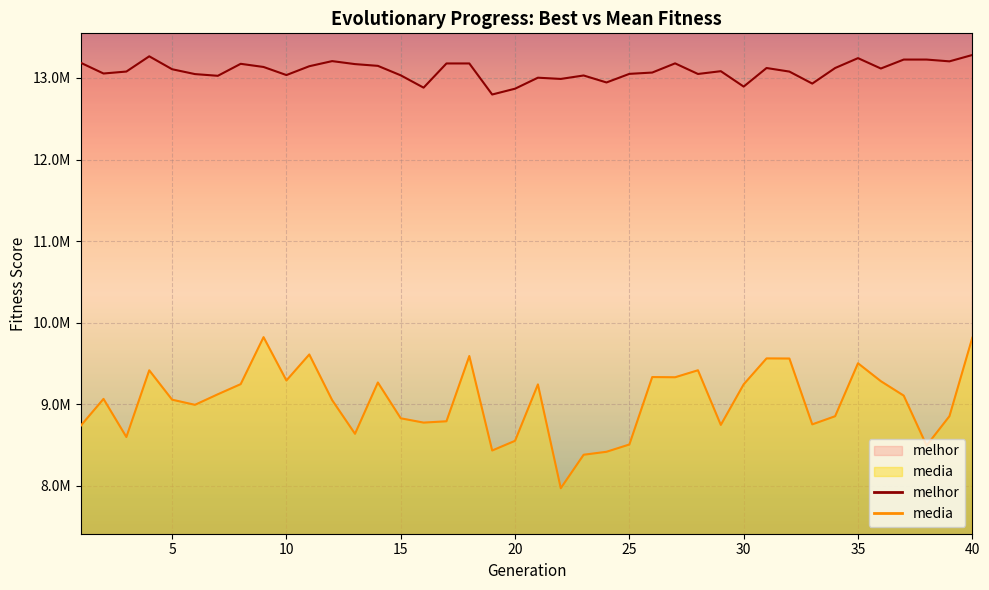

The media series shows 14339964.9 at 29. True or false?

False